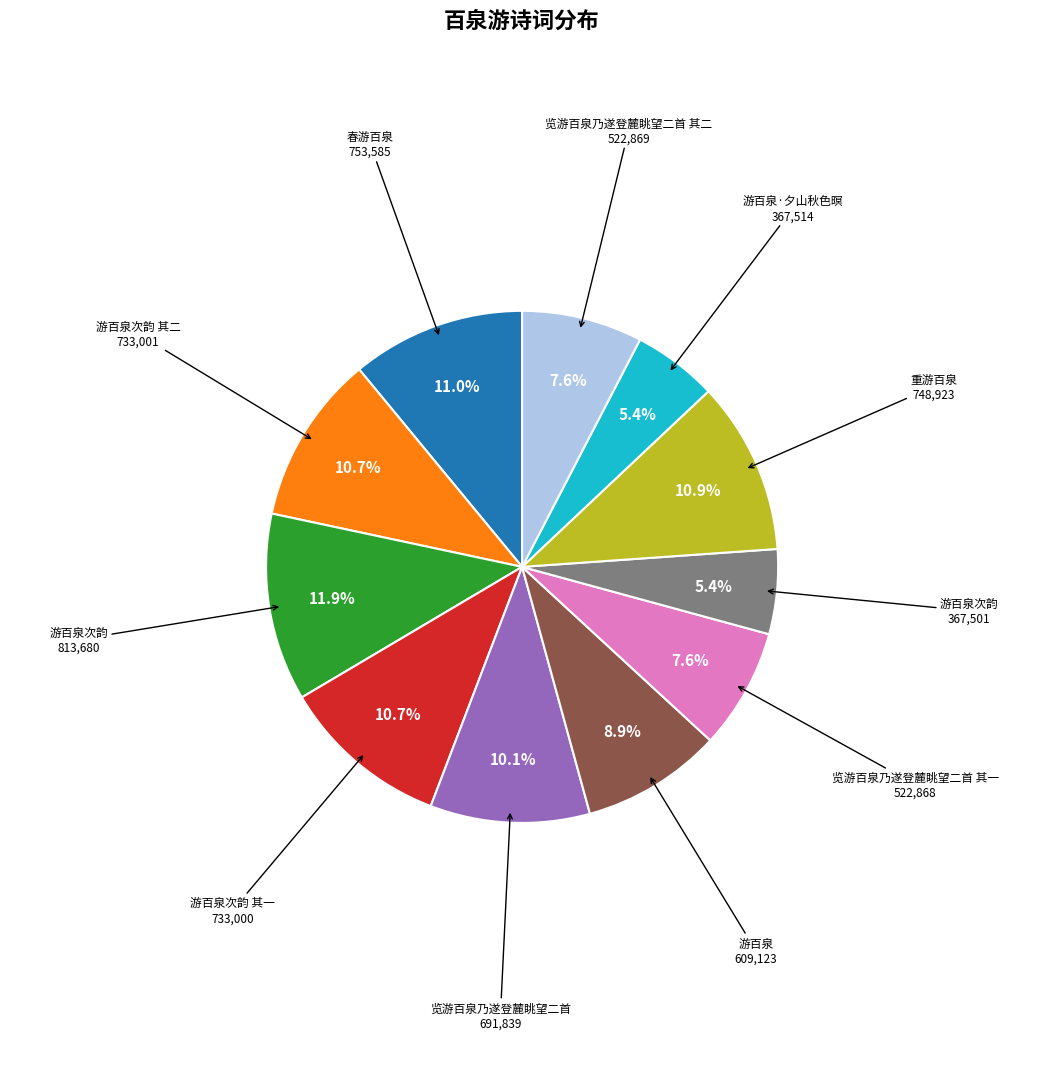

Is there any slice that represents more than half of the pie?

No